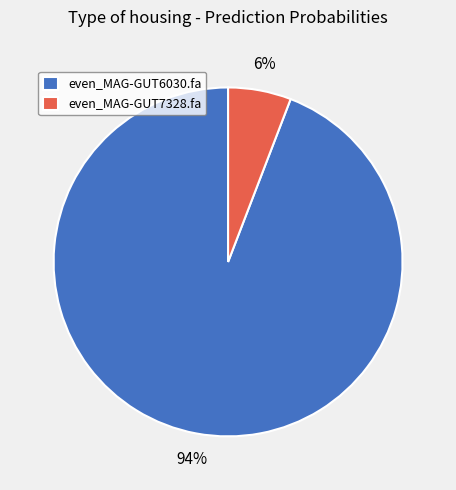

To the nearest percent, what percentage of the pie is even_MAG-GUT6030.fa?

94%